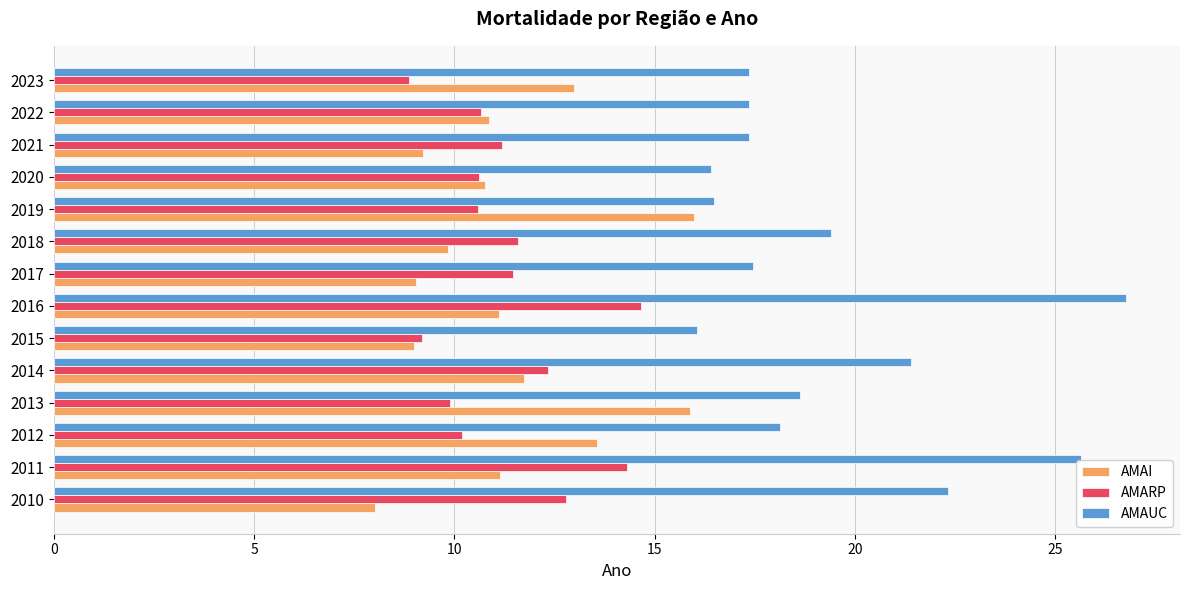

Read the AMARP value at 2010.

12.8